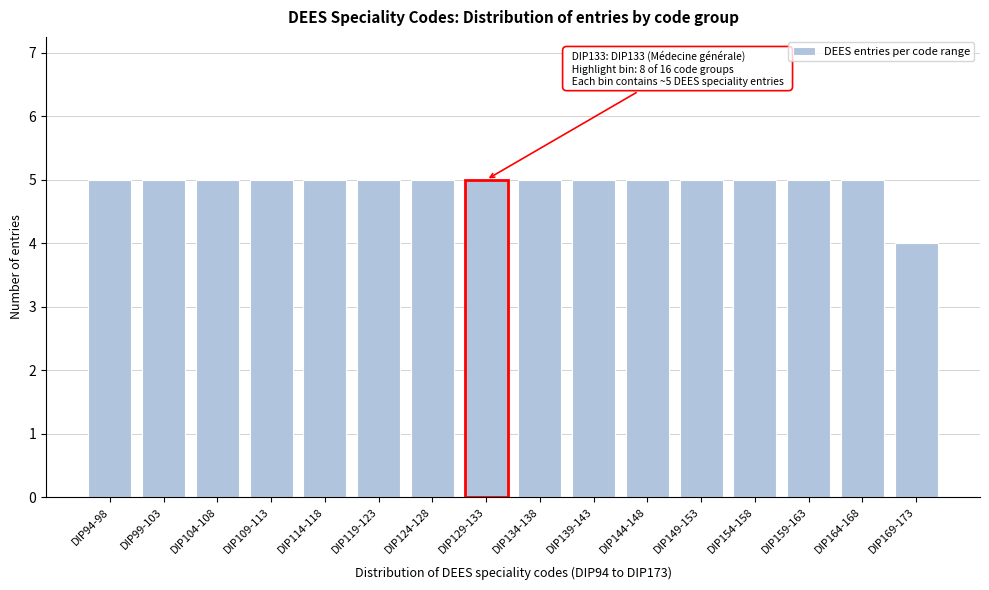

Reading left to right, transcribe all the data shown in this chart.

5	5	5	5	5	5	5	5	5	5	5	5	5	5	5	4